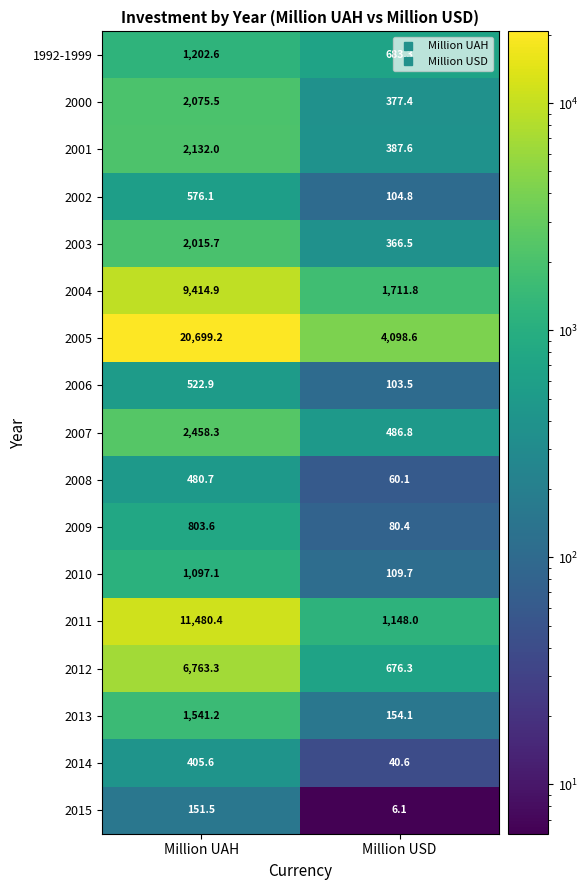

At which category is the sum across all series the highest?

Million UAH